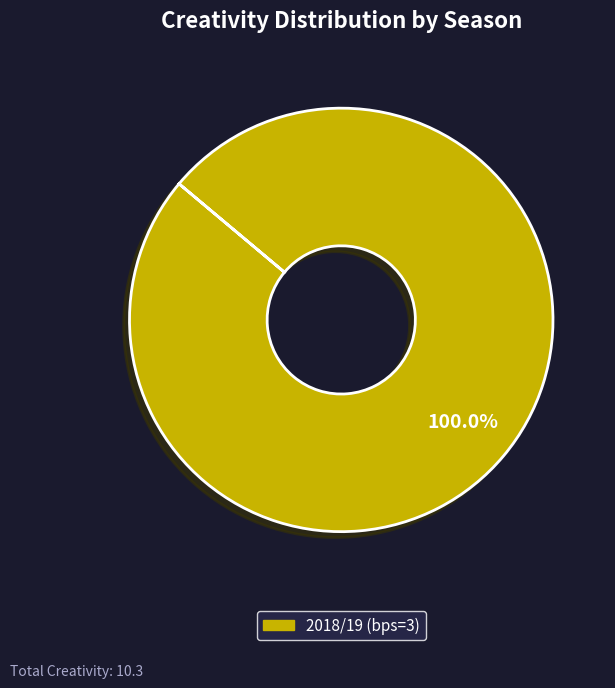

Is there any slice that represents more than half of the pie?

Yes